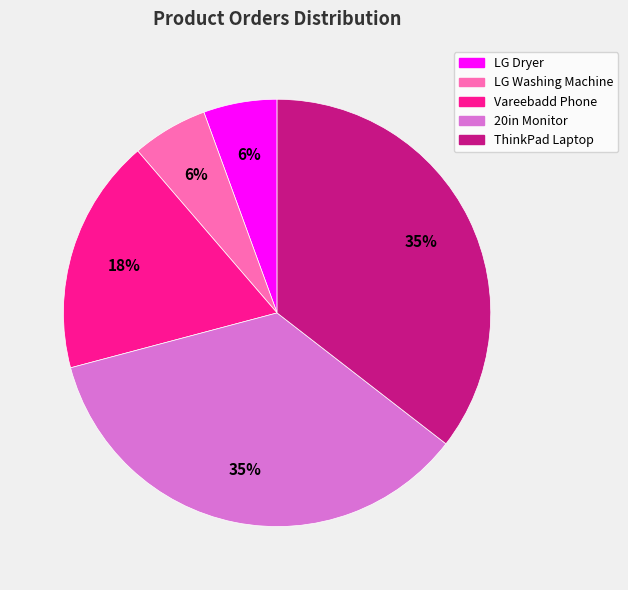

Count the number of slices in the pie.

5